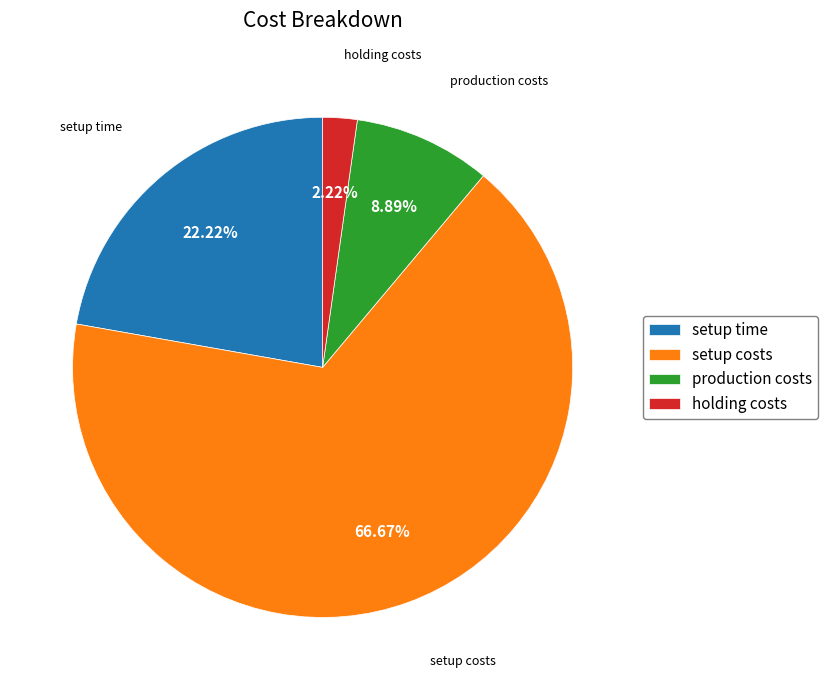

To the nearest percent, what is the combined percentage of setup time and setup costs?

89%